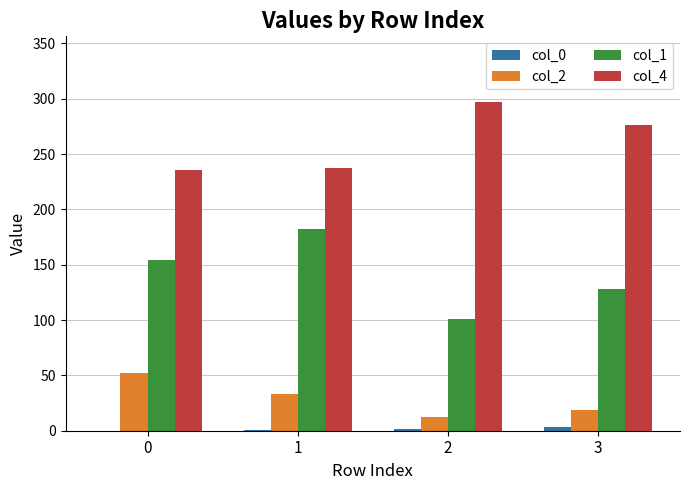

True or false: col_2 has a value of 33 at 1.

True